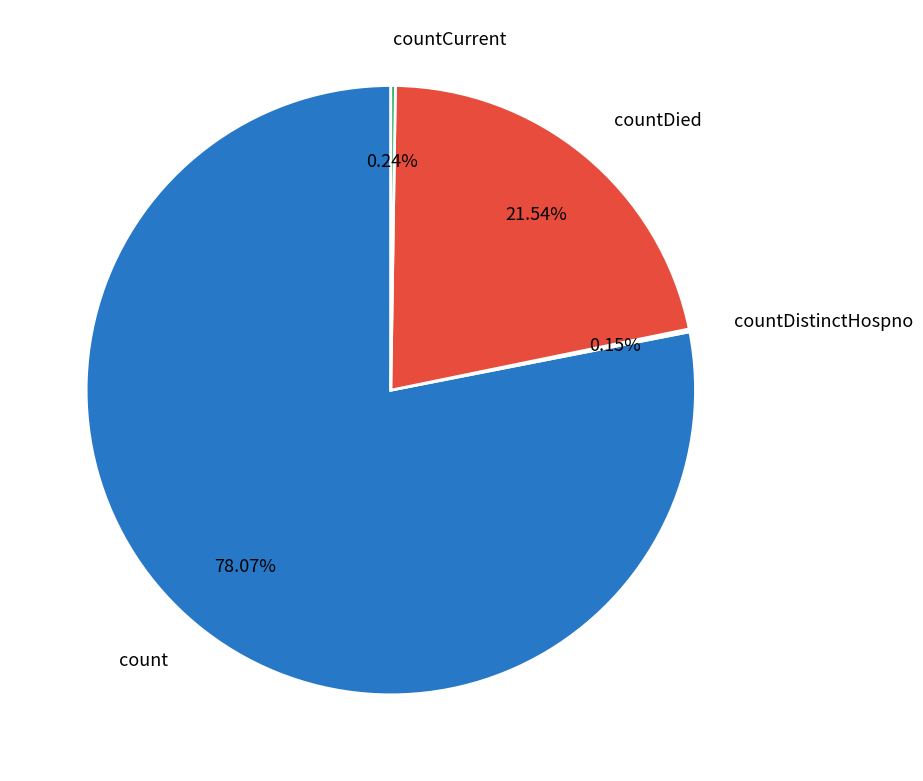

What is the ratio of the value at countDied to the value at count?

0.3